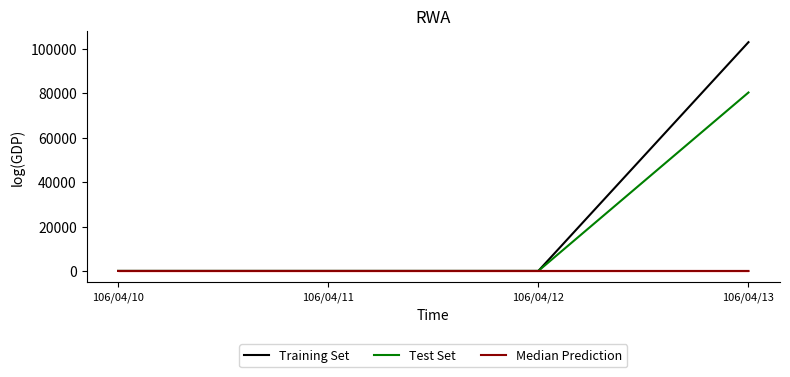

List the series in order of their peak value, highest first.

Training Set, Test Set, Median Prediction